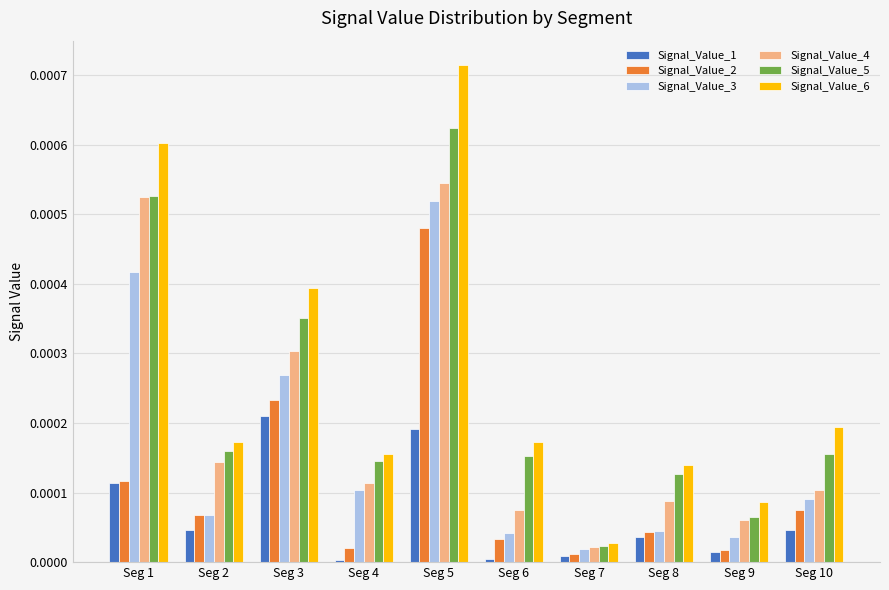

Which series has the largest range (max minus min)?

Signal_Value_6